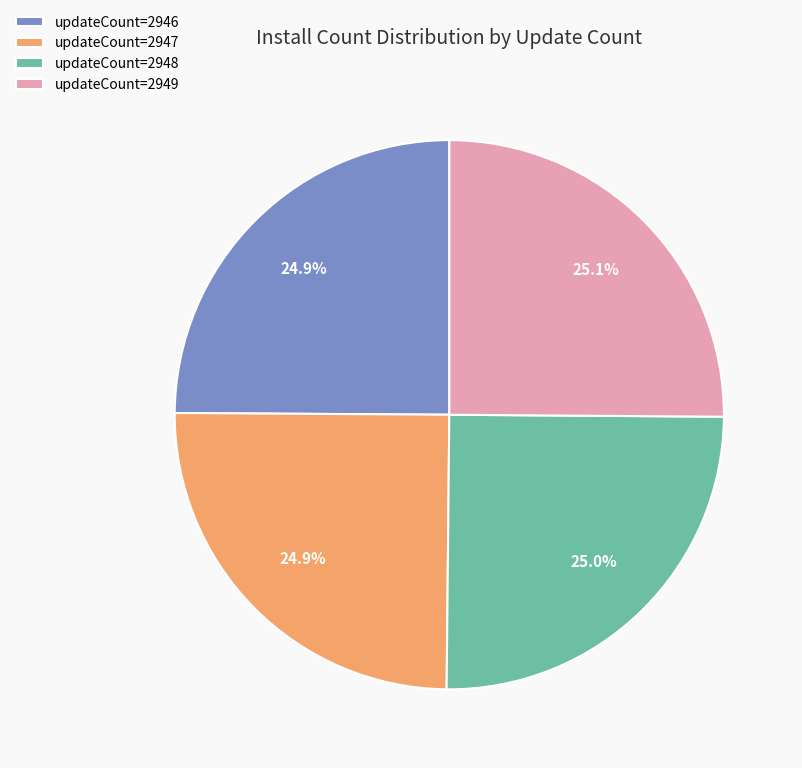

What is the ratio of the value at updateCount=2946 to the value at updateCount=2948?

1.0